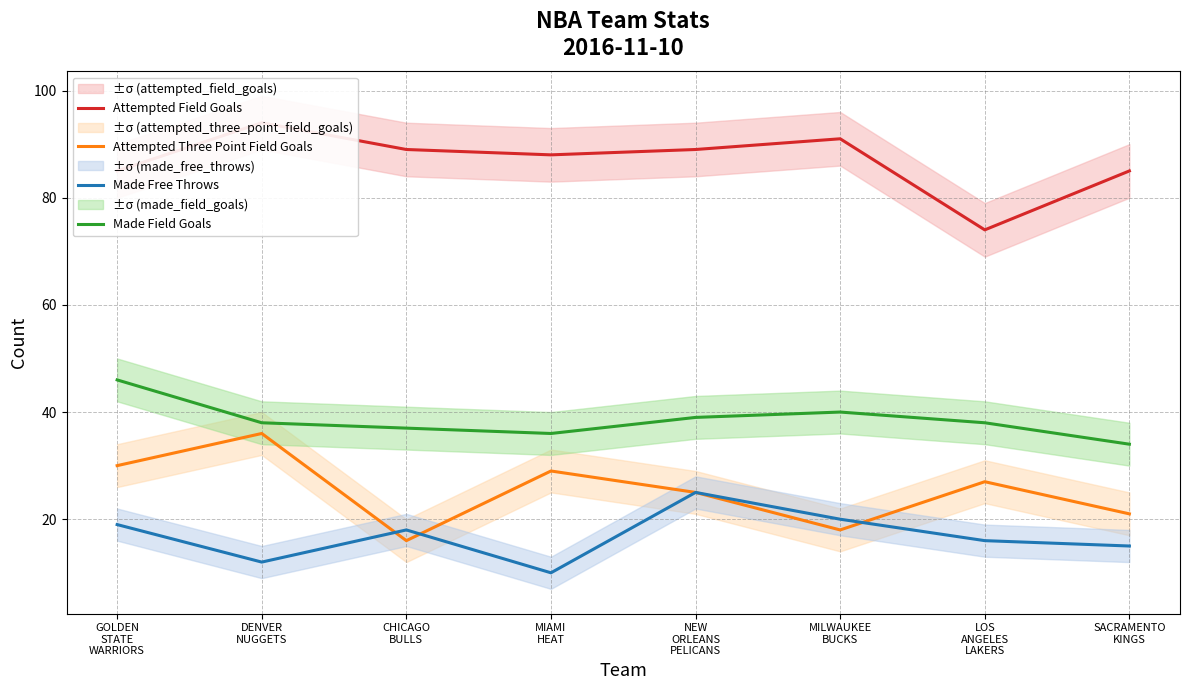

The Attempted Field Goals series shows 89 at CHICAGO
BULLS. True or false?

True